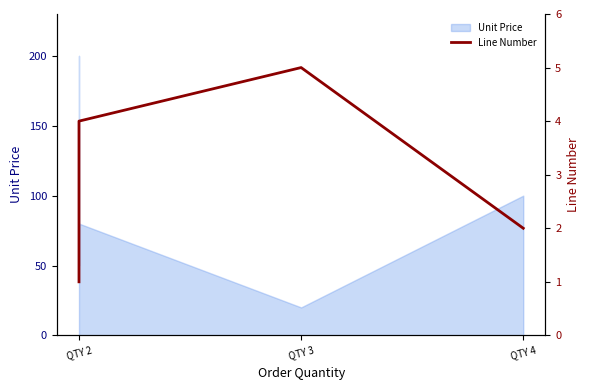

How many lines are shown in the chart?

1